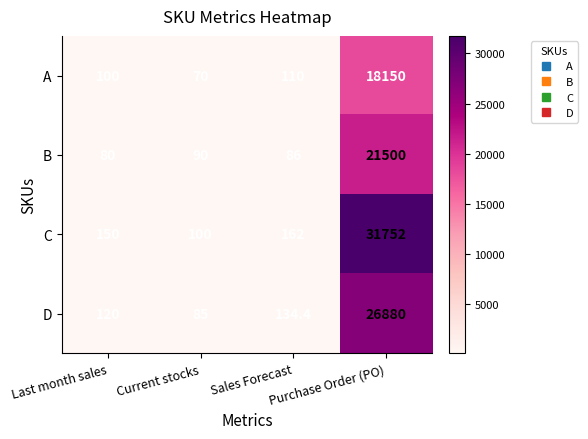

At which category does the chart reach its minimum across all series?

Current stocks